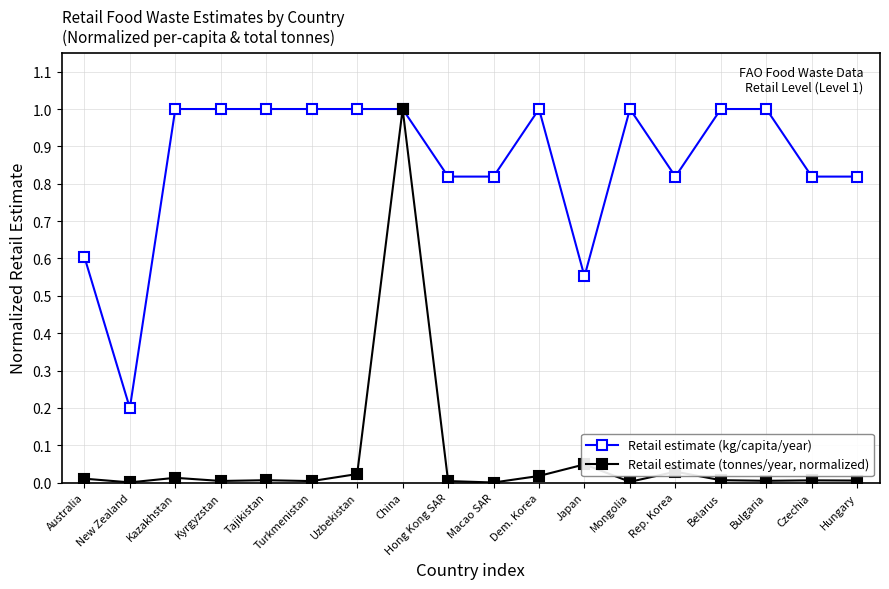

What are all the series names shown in the legend?

Retail estimate (kg/capita/year), Retail estimate (tonnes/year, normalized)